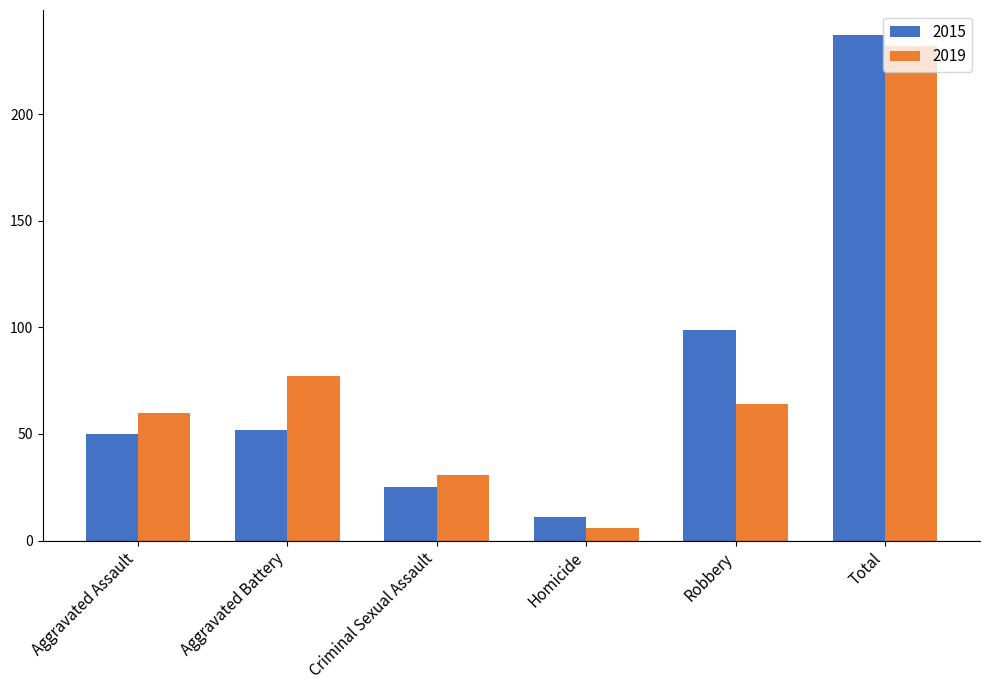

How many bars are there in total?

12